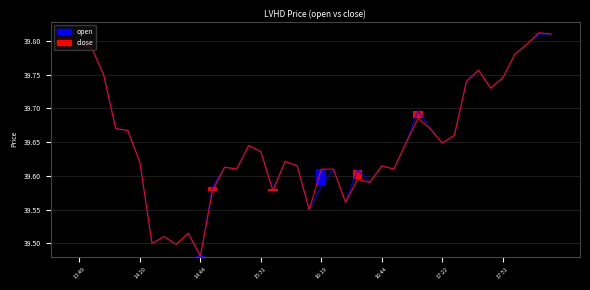

What is the total value across all series at 24?

79.2